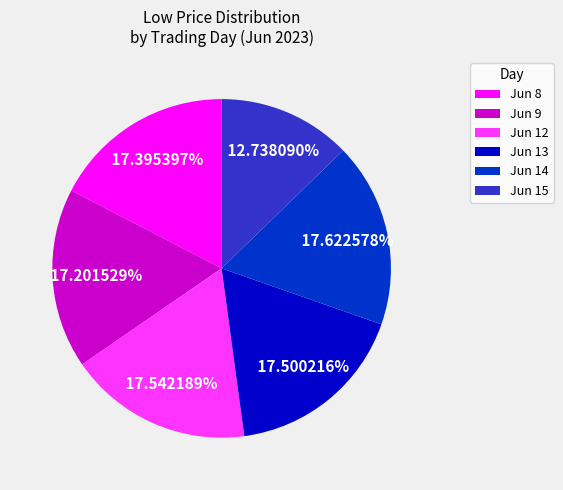

Is the sum of Jun 12 and Jun 8 greater than half?

No